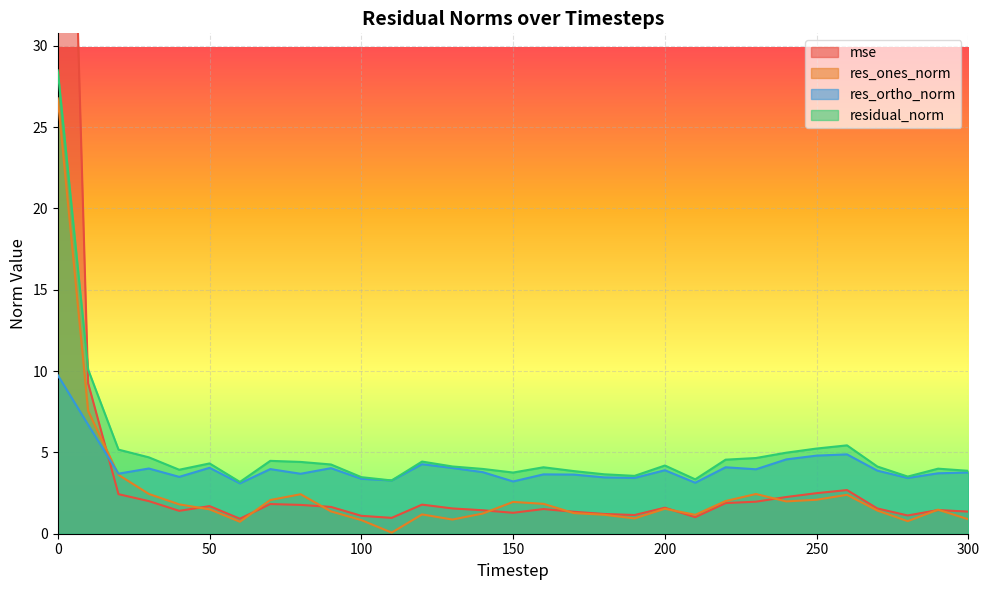

At 220, list the series in order from smallest to largest.

mse, res_ones_norm, res_ortho_norm, residual_norm